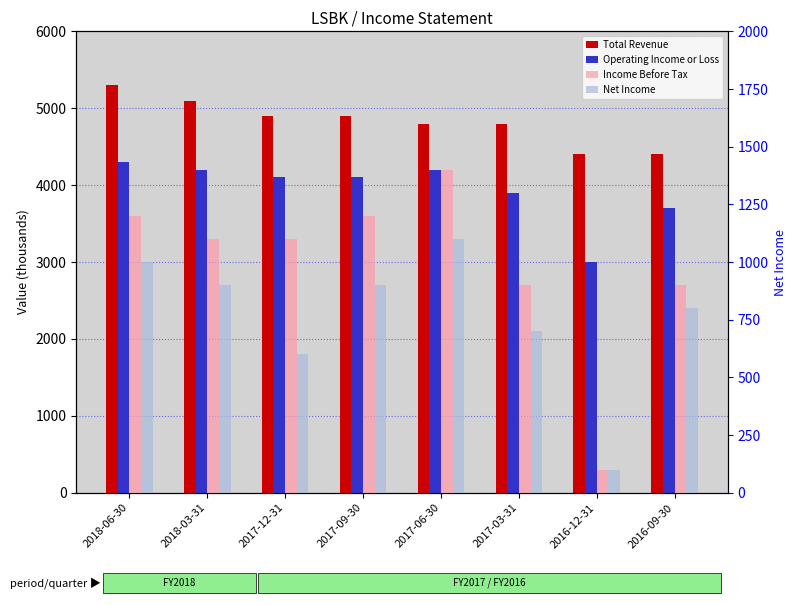

Which category has the highest value in the Operating Income or Loss series?

2018-06-30